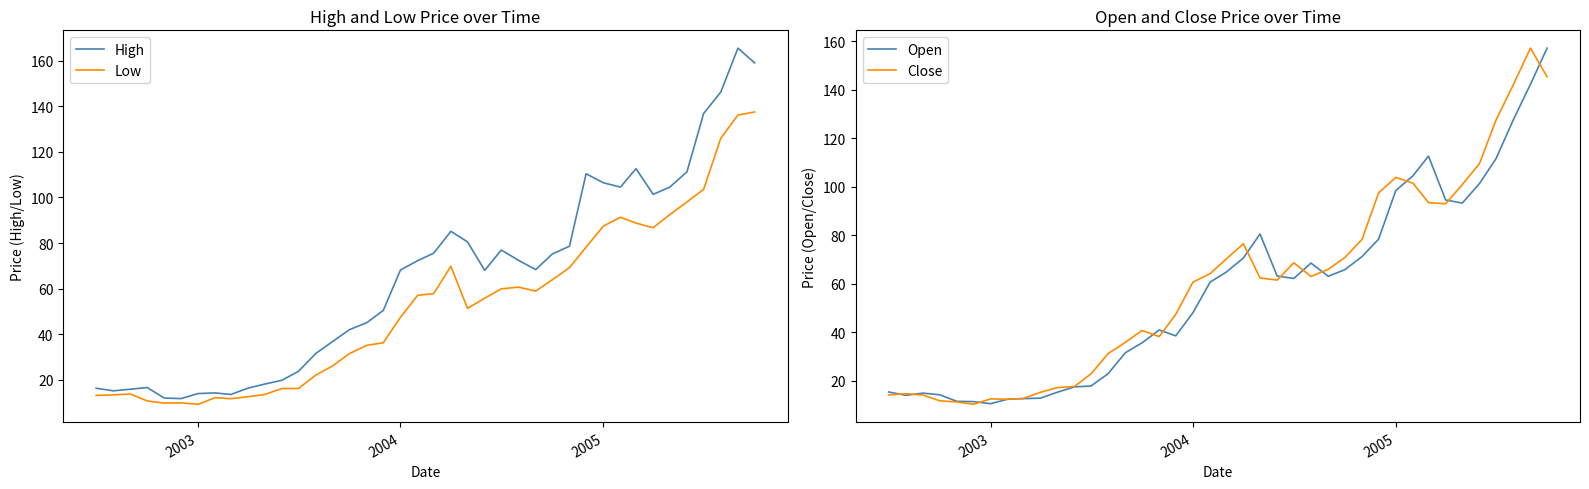

Is this an area chart (filled region under the line)?

No